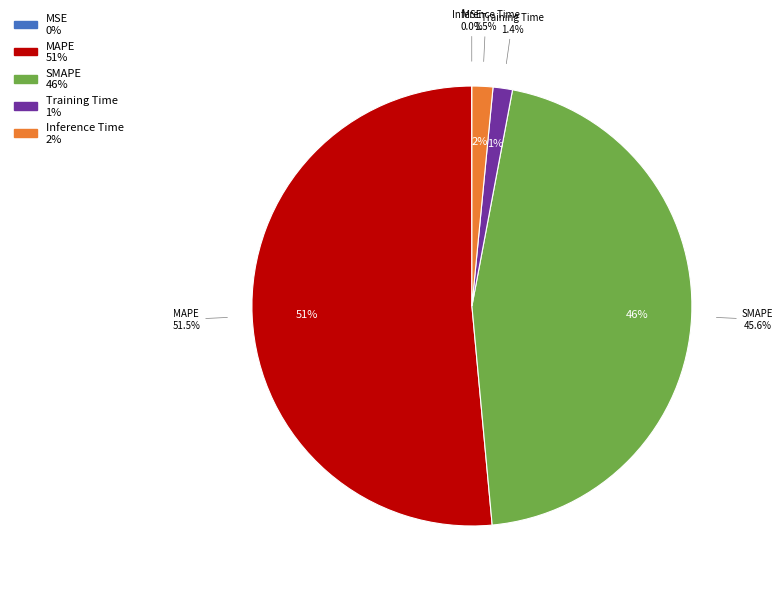

To the nearest percent, what percentage of the pie is SMAPE?

46%